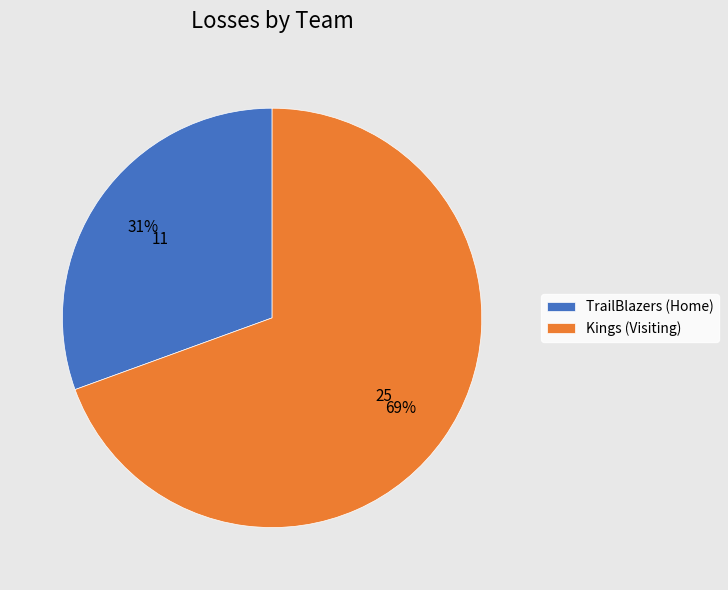

Do Kings (Visiting) and TrailBlazers (Home) together represent more than half of the pie?

Yes